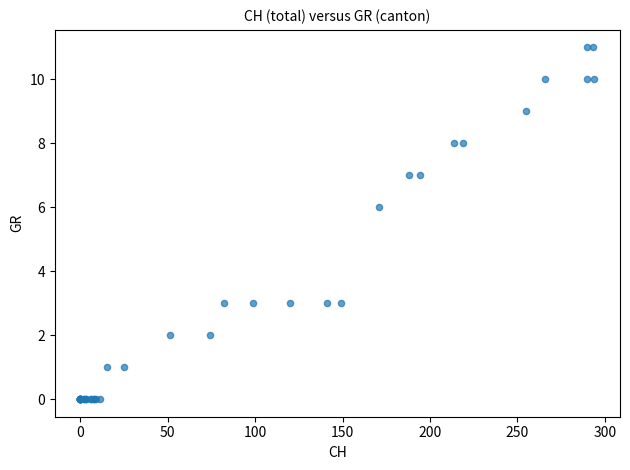

What Y value in the scatter plot is closest to 5?

6